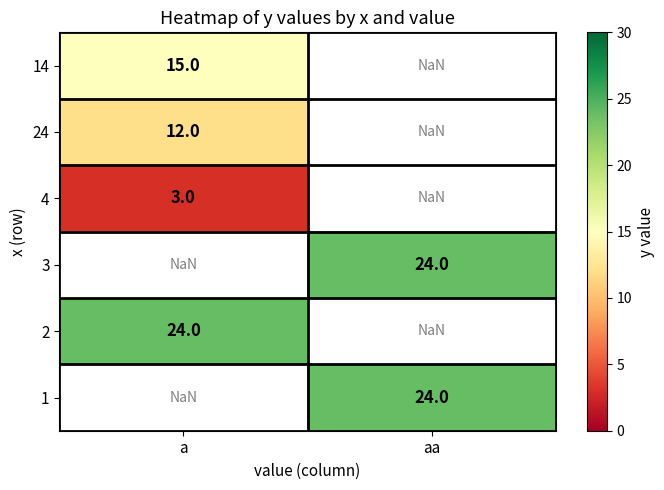

The value of 3 at aa is 24.0. True or false?

True